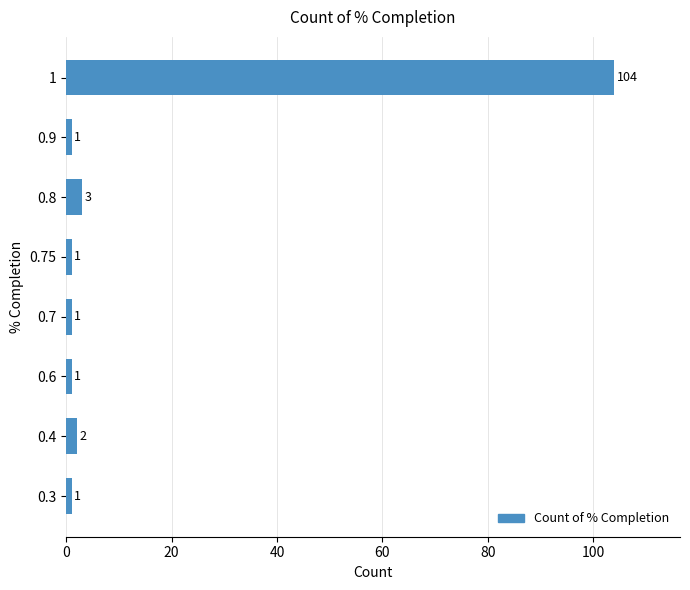

Are the bars grouped side by side (vs. stacked)?

No